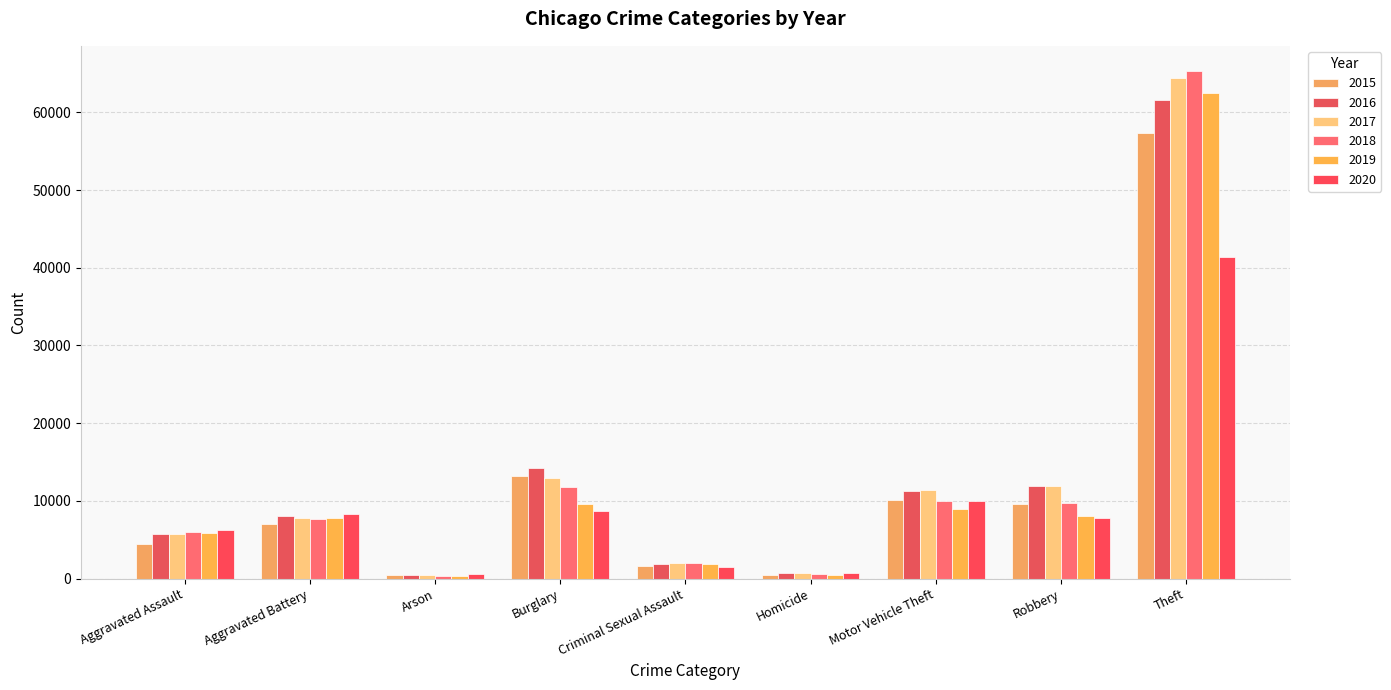

What is the difference between the maximum and minimum values in the 2016 series?

61106